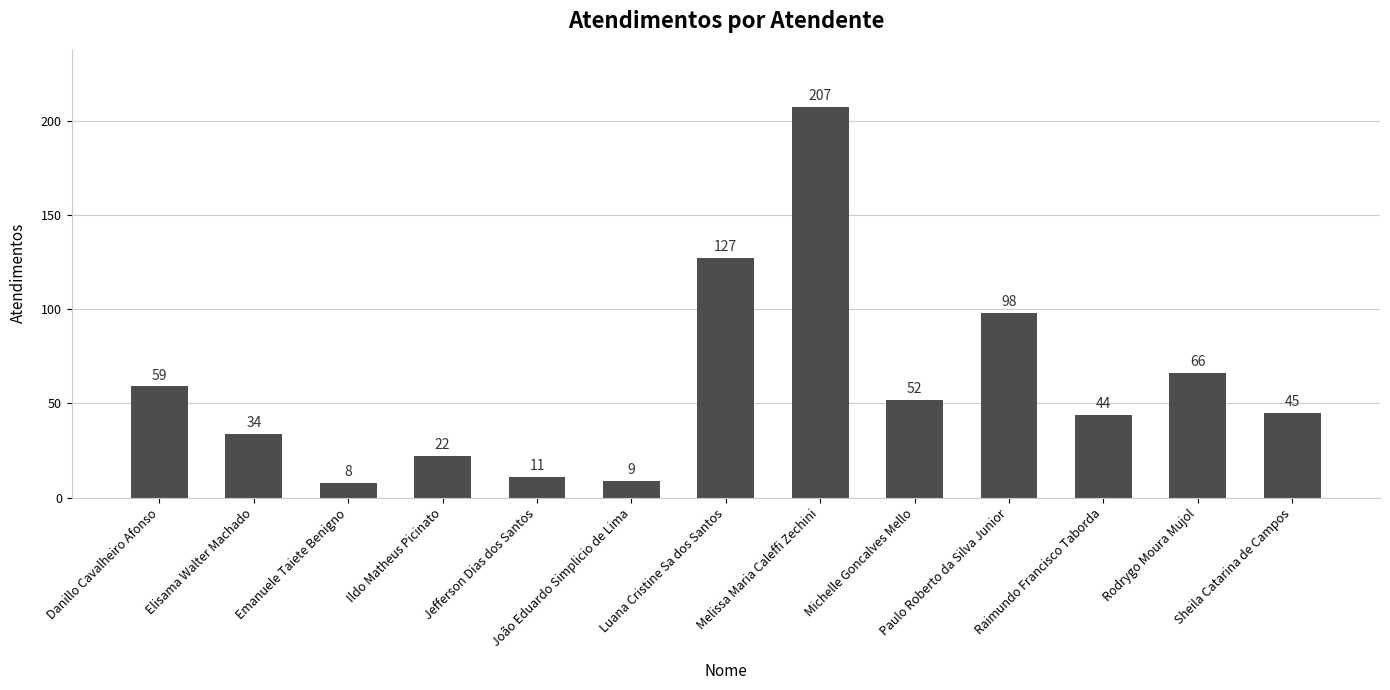

What is the average value?

60